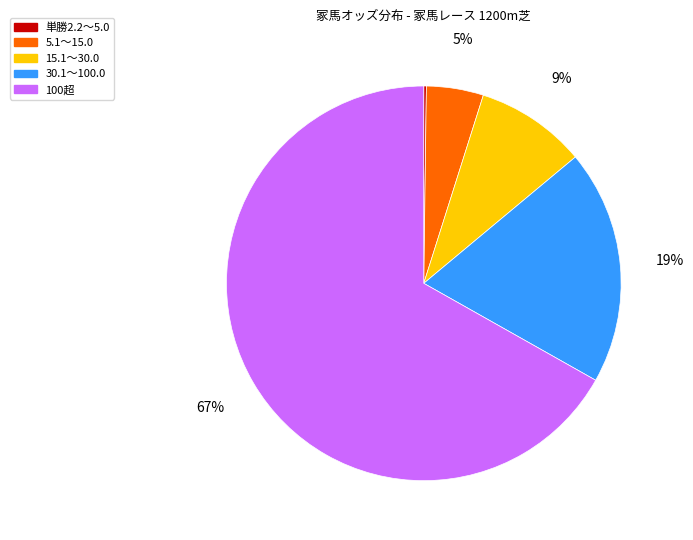

Does any single category account for the majority?

Yes